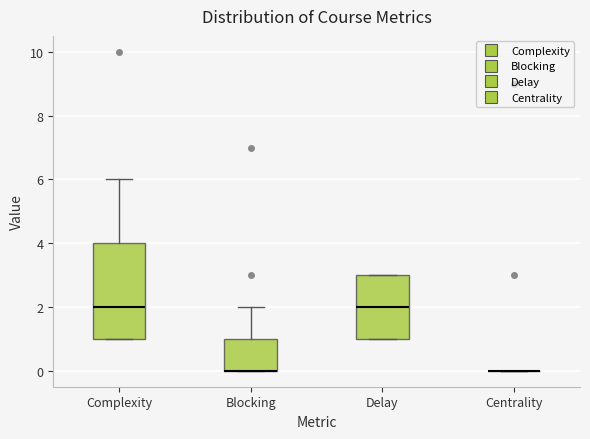

Comparing the boxes themselves (not the whiskers), which one is the tallest?

Complexity